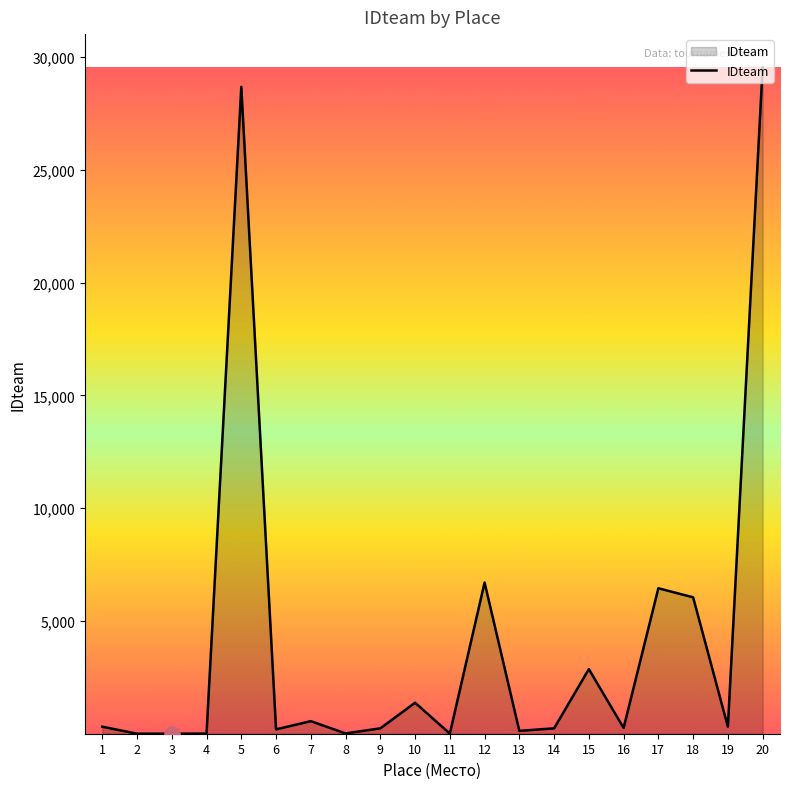

What is the change in value from 2 to 20?

+29535